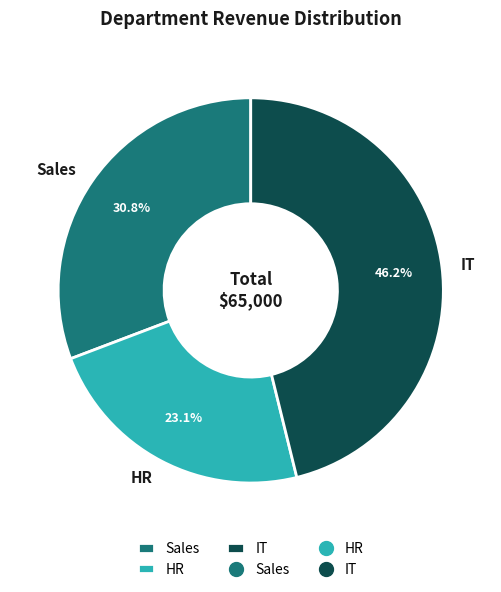

What portion of the pie excludes HR?

76.9%